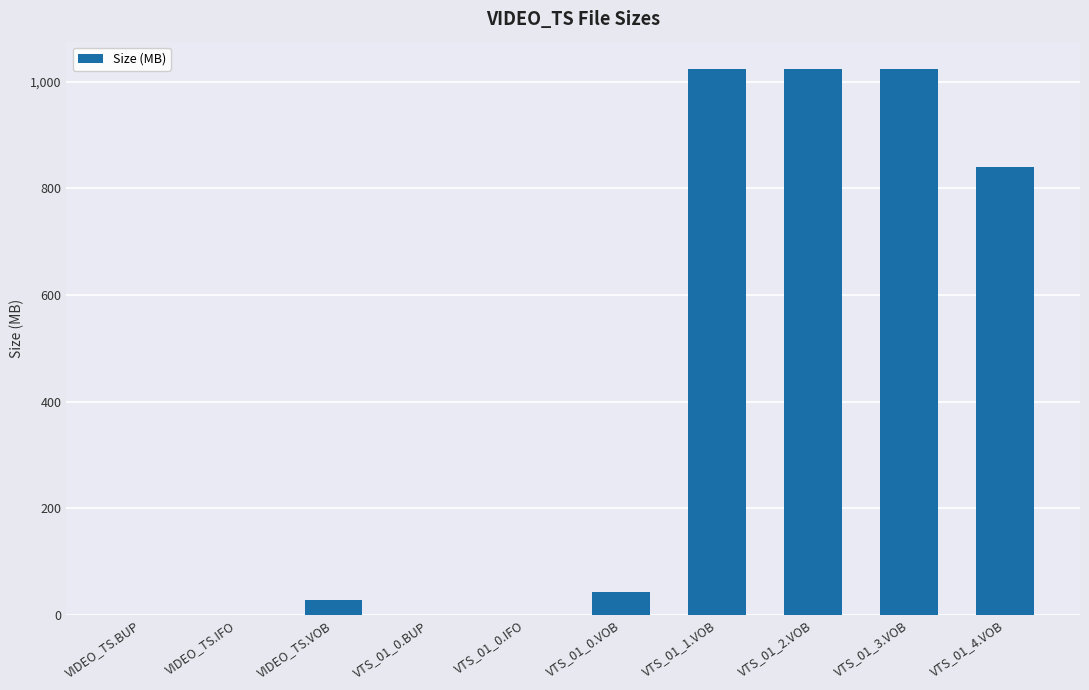

Where is the data nearest to the value 512?

VTS_01_4.VOB